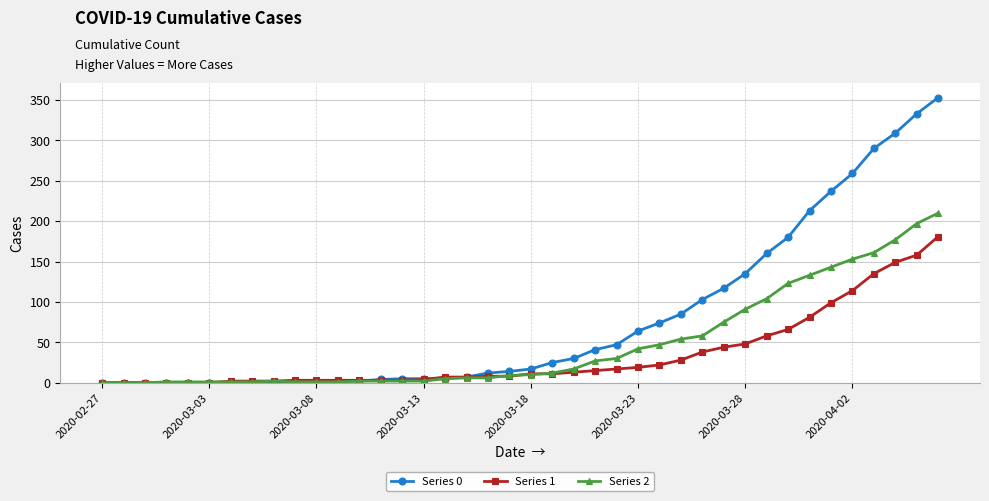

List the series in order of their peak value, lowest first.

Series 1, Series 2, Series 0